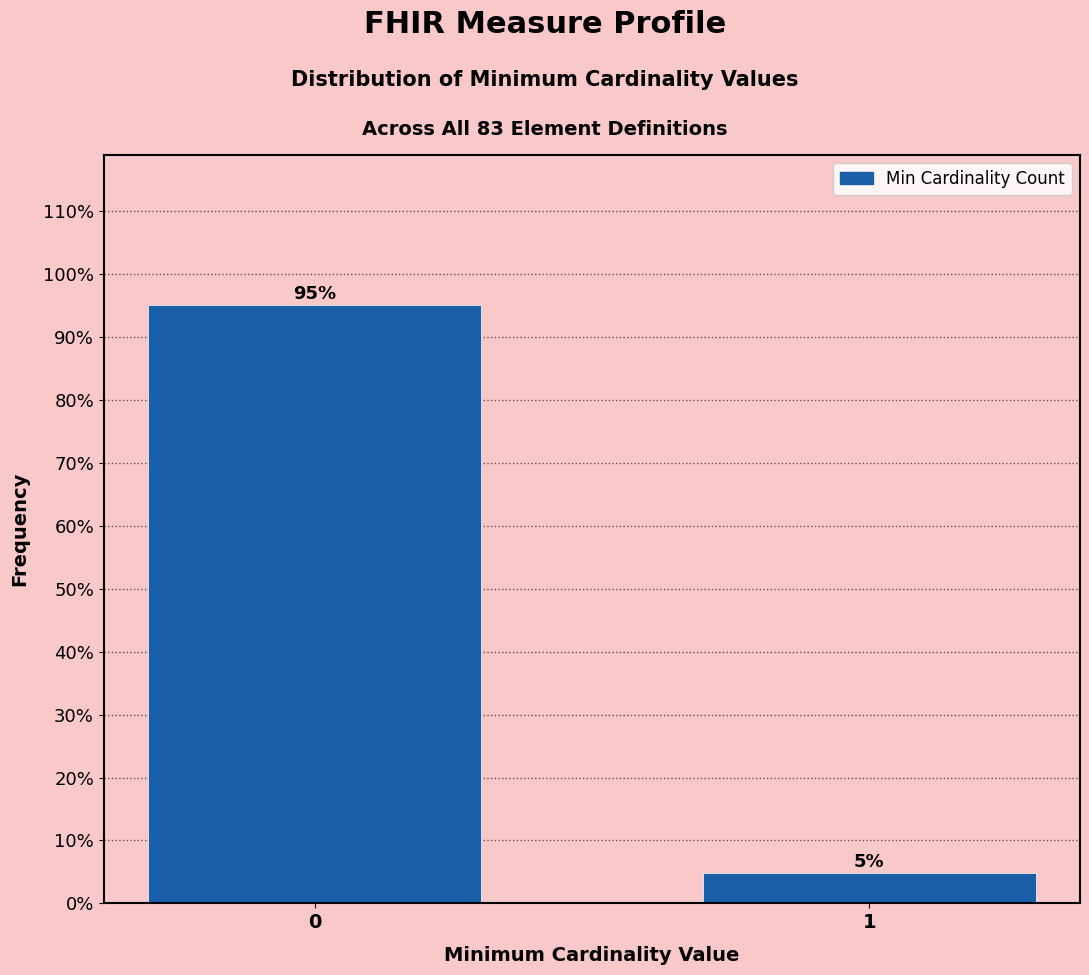

The chart shows a value of 159.9 at 0. True or false?

False